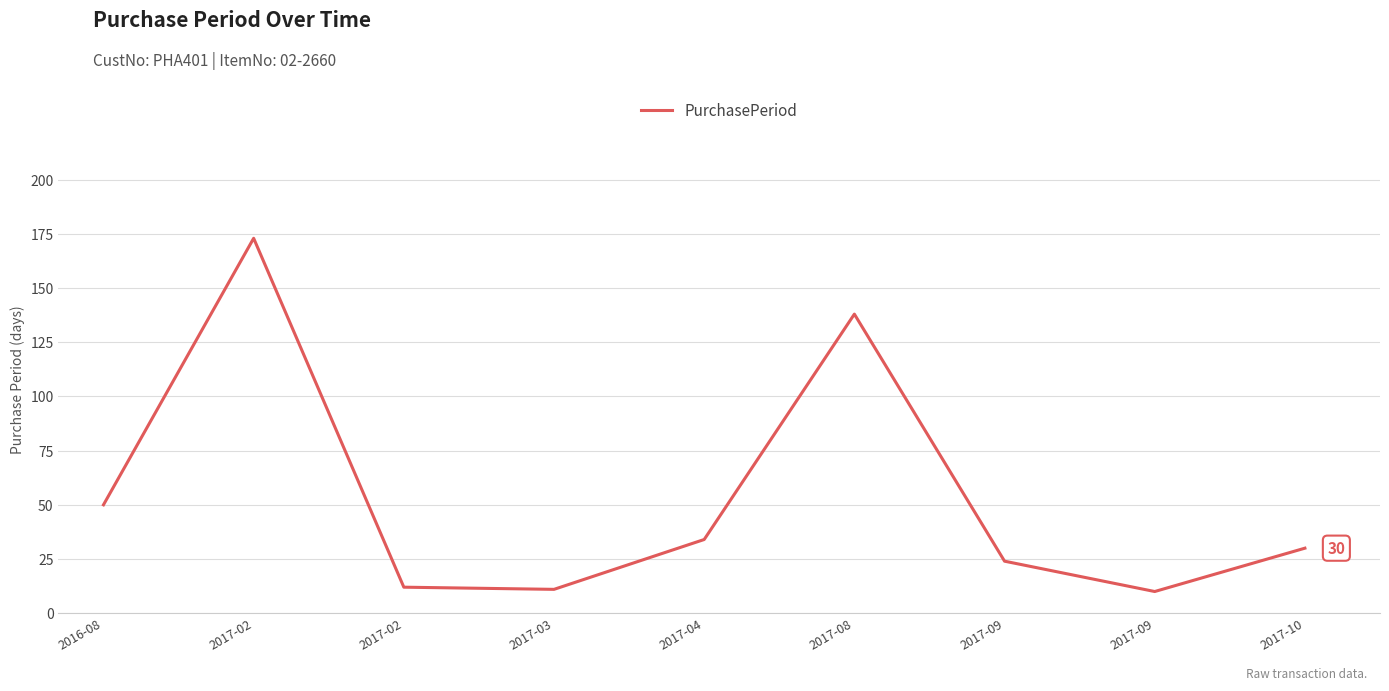

Rank the categories by value from lowest to highest.

2017-09, 2017-03, 2017-02, 2017-09, 2017-10, 2017-04, 2016-08, 2017-08, 2017-02